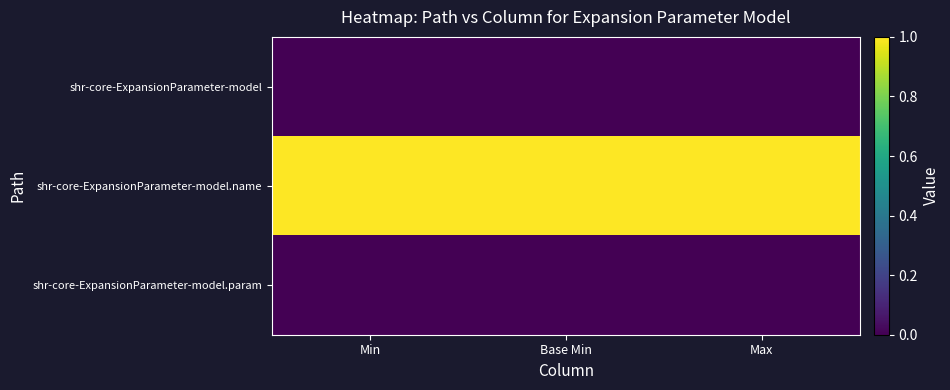

Reading left to right, list all the values displayed in this chart.

shr-core-ExpansionParameter-model: Min=0	Base Min=0	Max=0
shr-core-ExpansionParameter-model.name: Min=1	Base Min=1	Max=1
shr-core-ExpansionParameter-model.param: Min=0	Base Min=0	Max=0